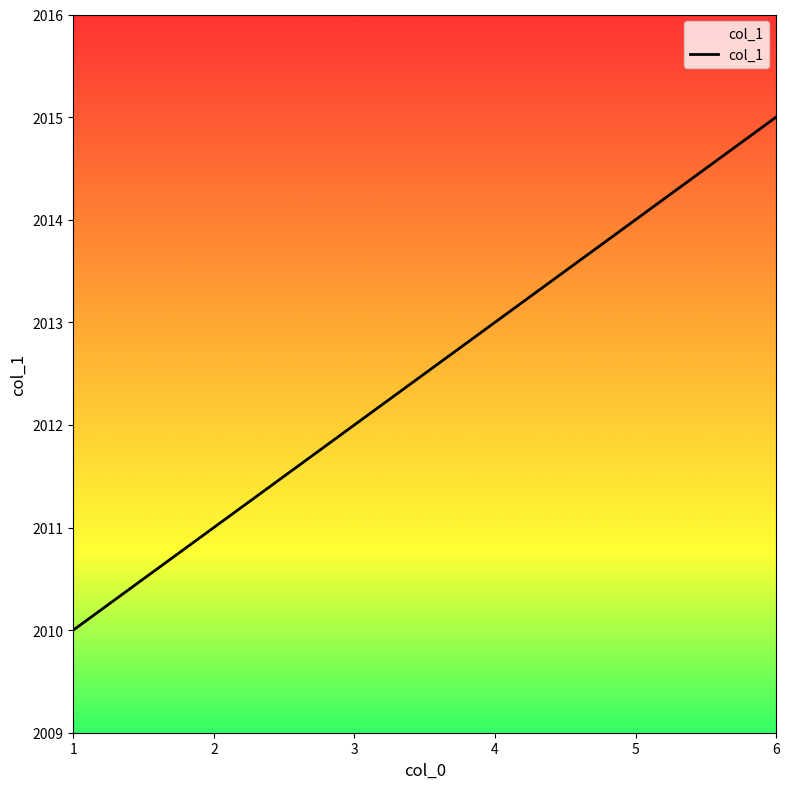

Reading right to left, transcribe all the data shown in this chart.

6=2015	5=2014	4=2013	3=2012	2=2011	1=2010